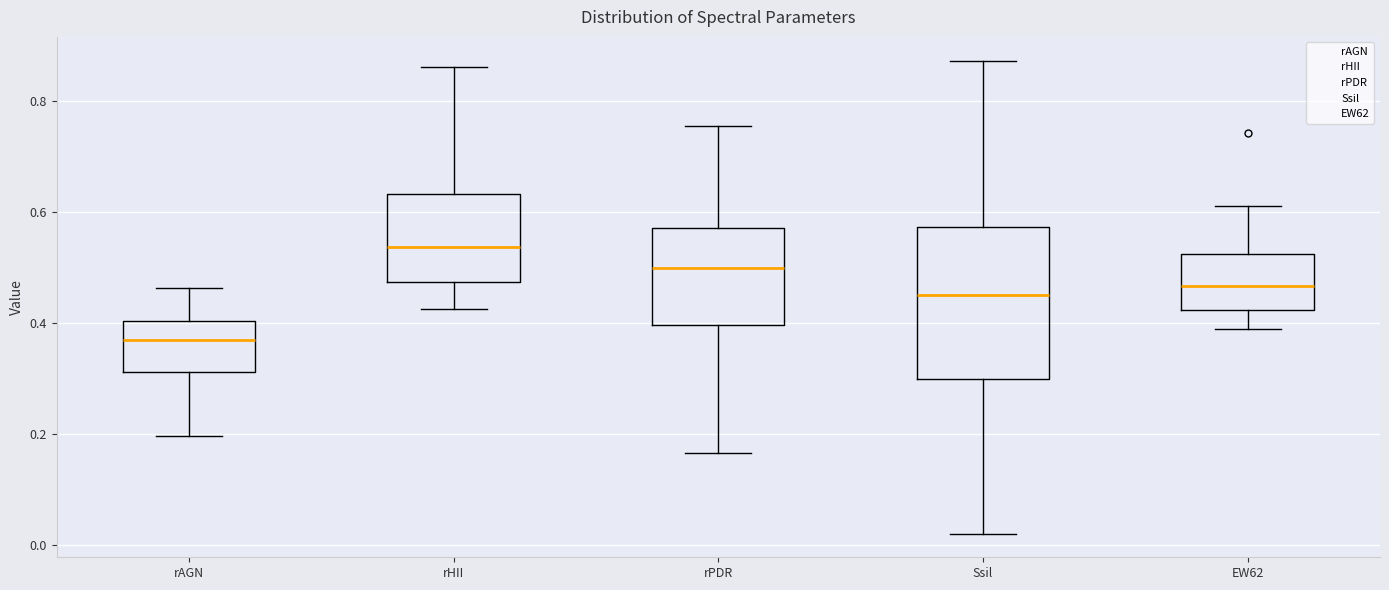

Comparing the boxes themselves (not the whiskers), which one is the tallest?

Ssil